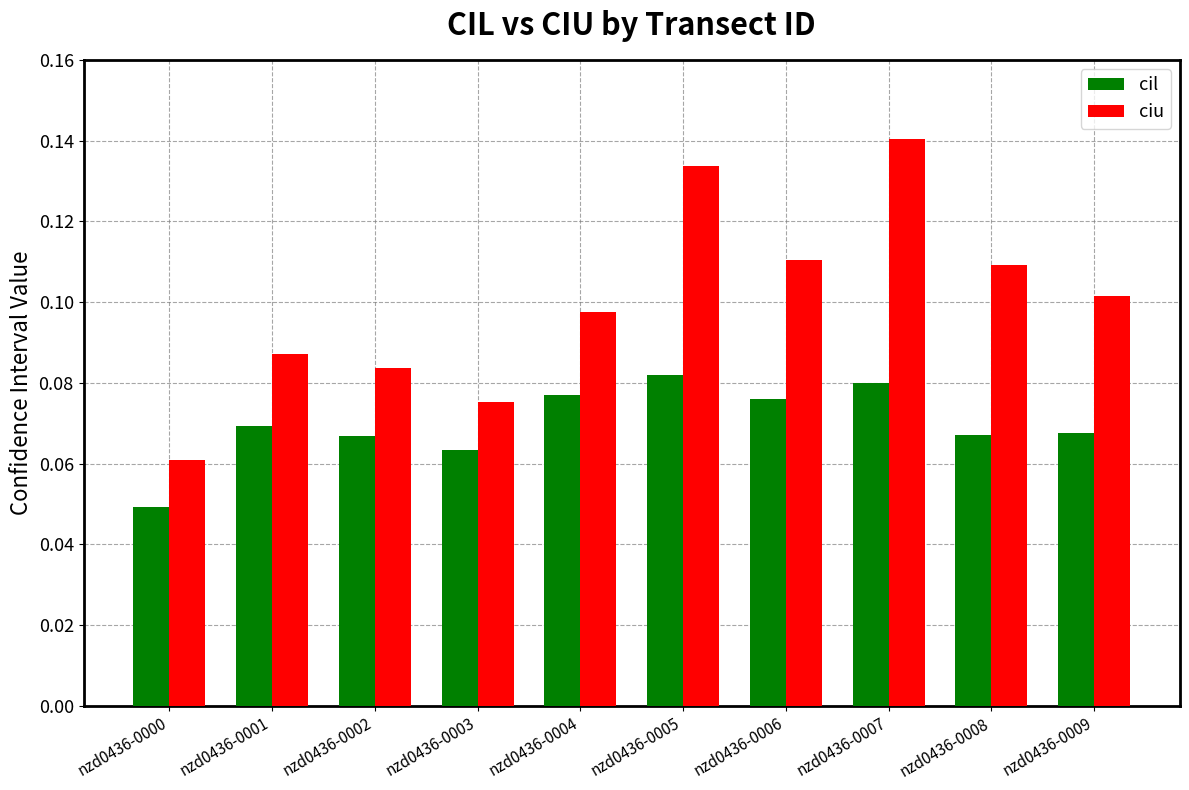

Which category has the highest value in the cil series?

nzd0436-0005